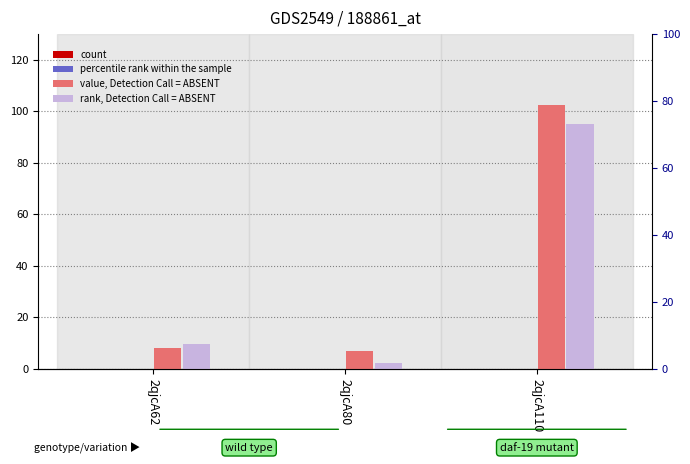

Which series has the widest spread of values?

value, Detection Call = ABSENT